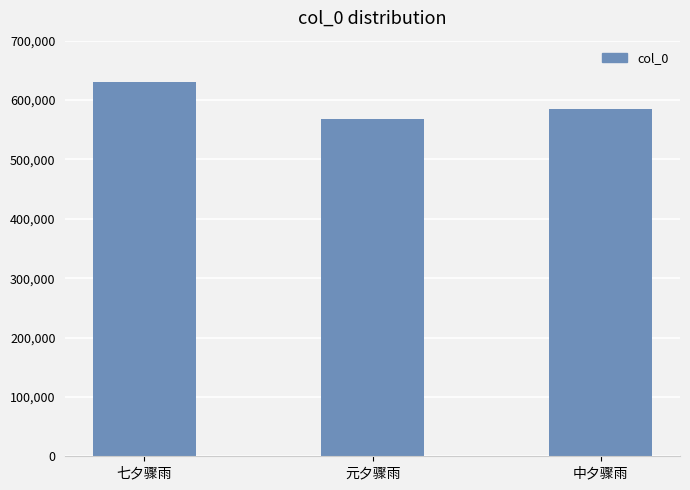

What is the minimum value shown in the chart?

568035